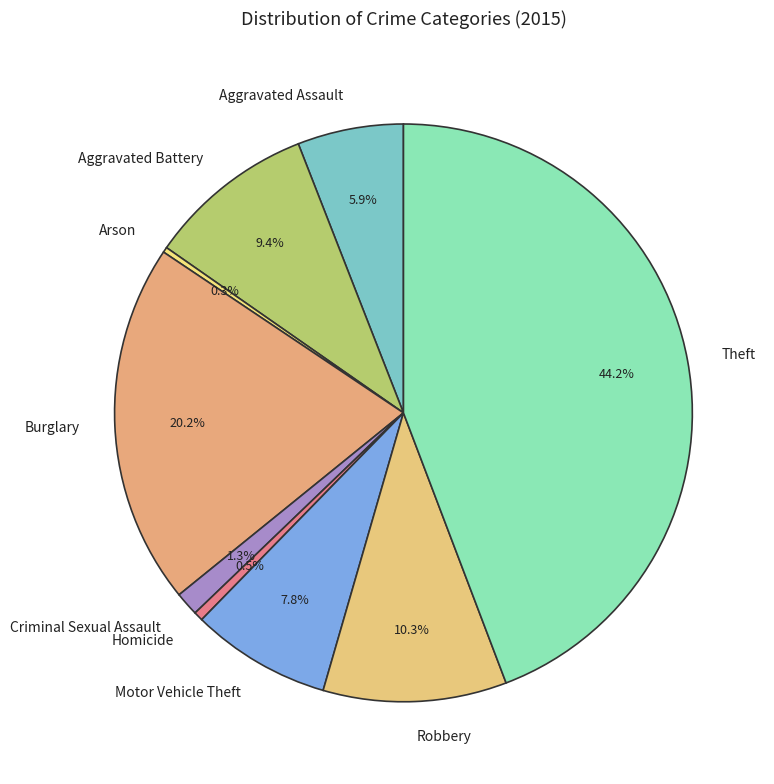

What percentage is NOT represented by Aggravated Assault?

94.1%